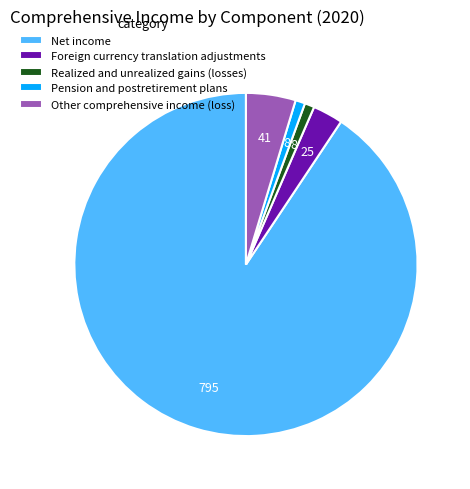

Is the sum of Foreign currency translation adjustments and Pension and postretirement plans greater than half?

No